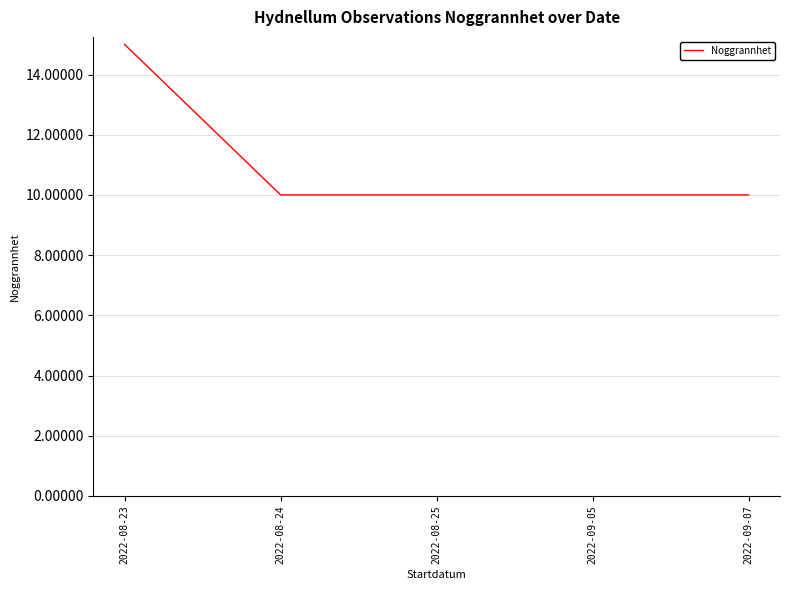

Approximately how many times larger is the value at 2022-08-23 compared to 2022-08-25?

1.5